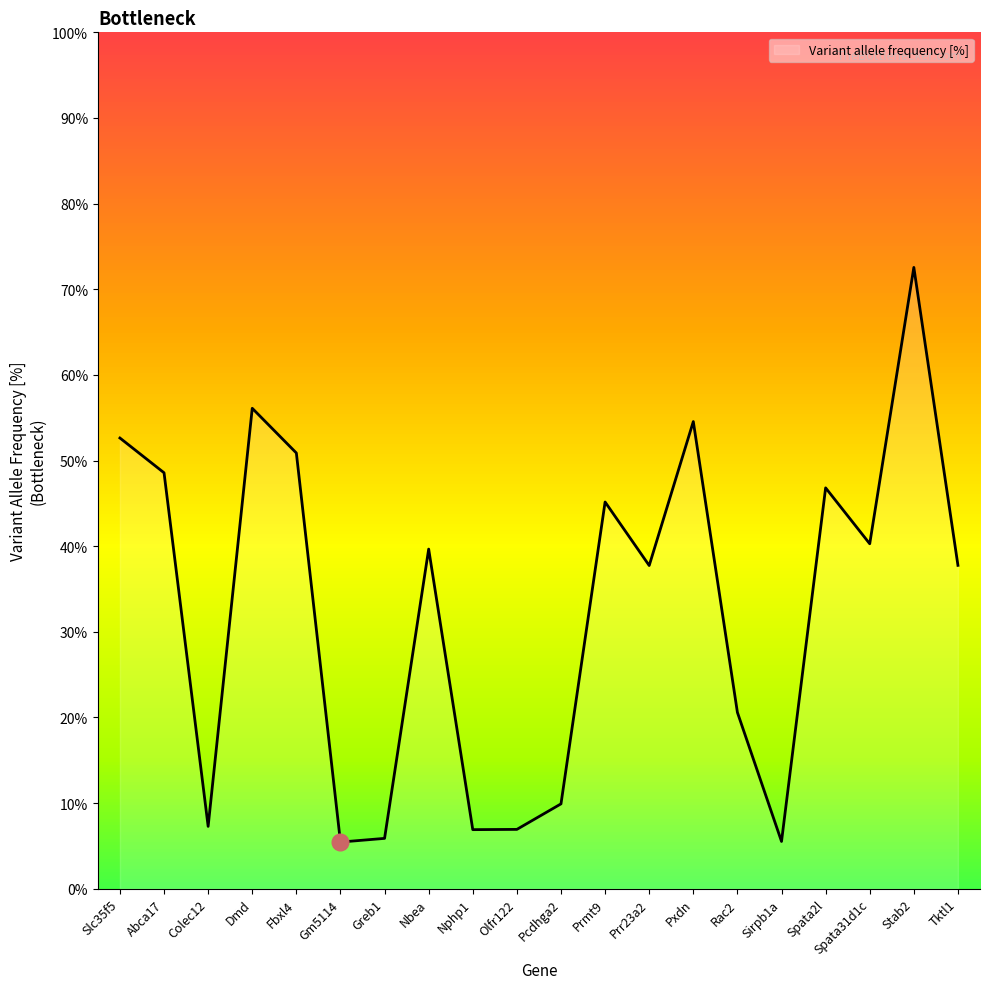

Is it true that the value at Pcdhga2 is 15.9?

False